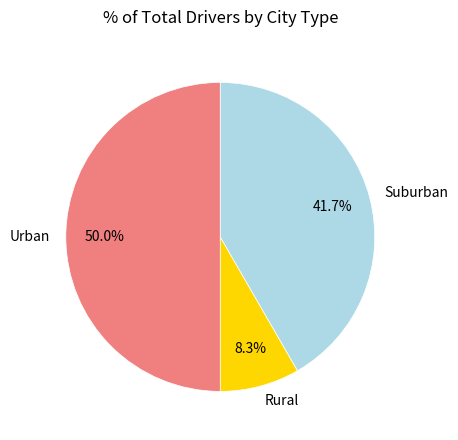

Is the sum of Suburban and Urban greater than half?

Yes